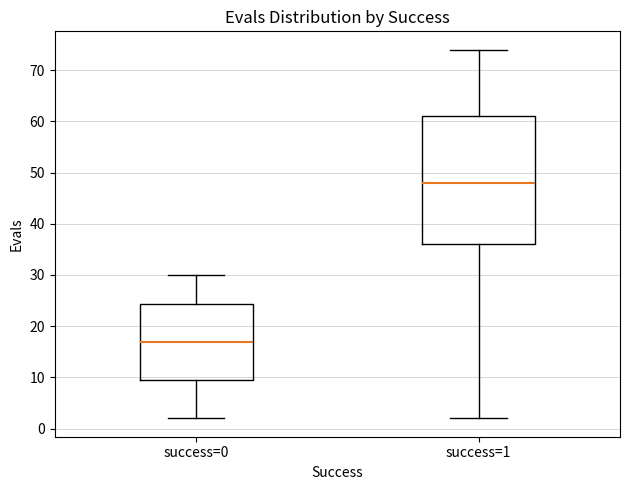

Reading left to right, read every box against the y-axis: the position of its median line, the range the box covers, and the ends of its whiskers. The values are not printed on the chart, so give them approximately, as read against the axis.

success=0: median 17, box 10 to 24, whiskers 2 to 30
success=1: median 48, box 36 to 61, whiskers 2 to 74